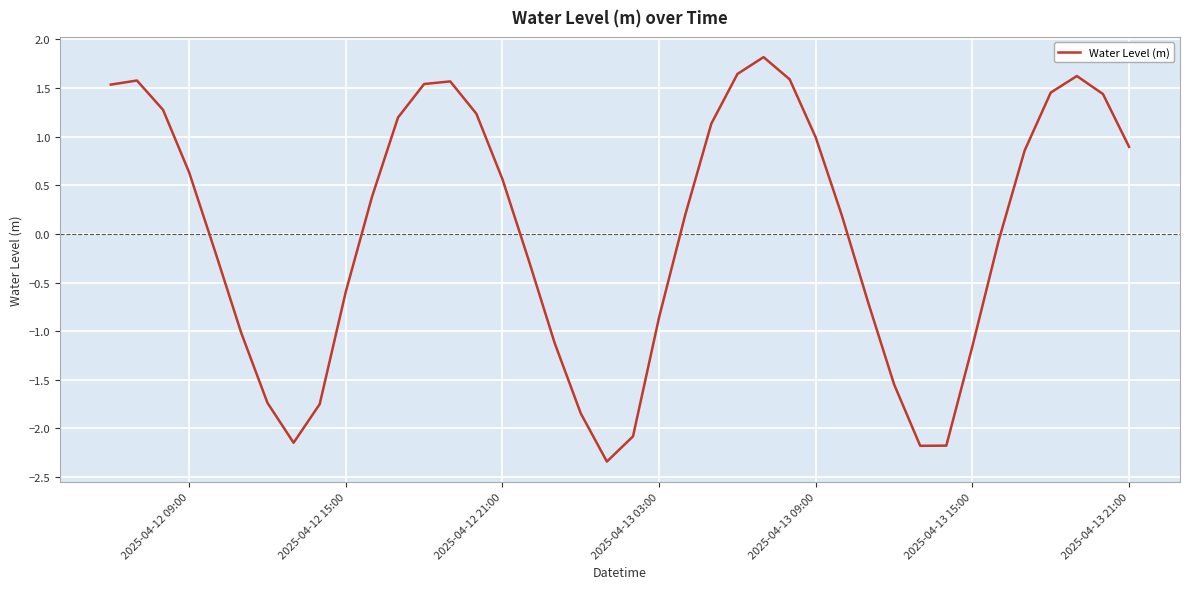

What is the sum of all values?

1.6